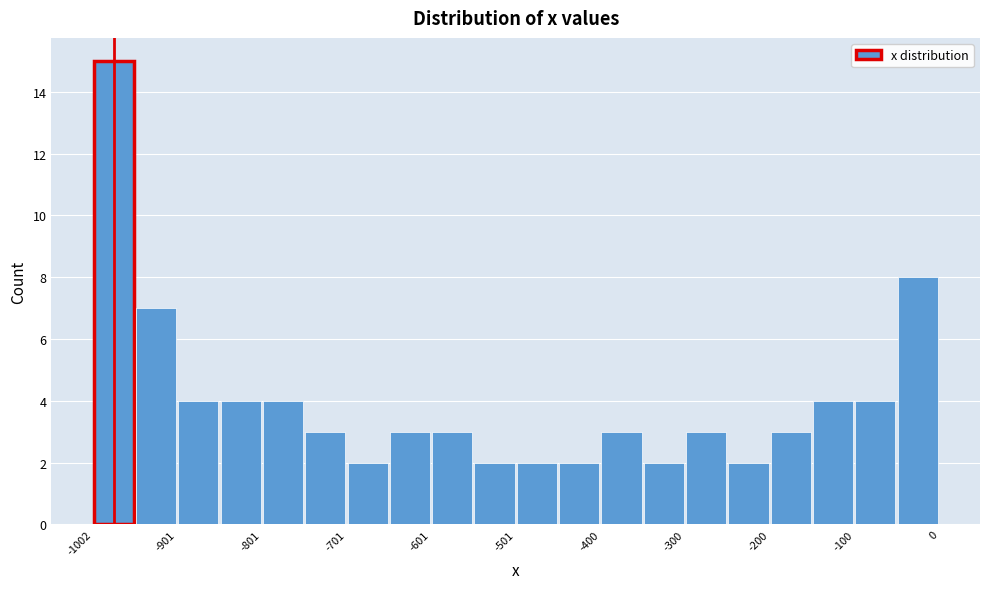

Around what value on the x-axis is the tallest bar? Give the approximate position of its centre, as read against the axis.

-980